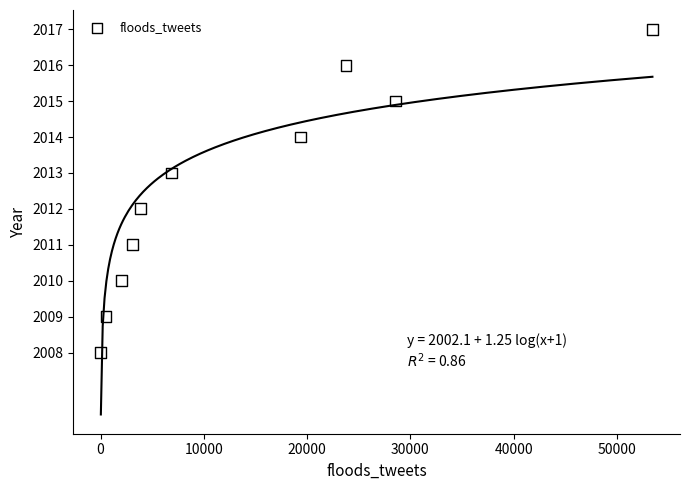

What is the range of X values (max minus min)?

53404